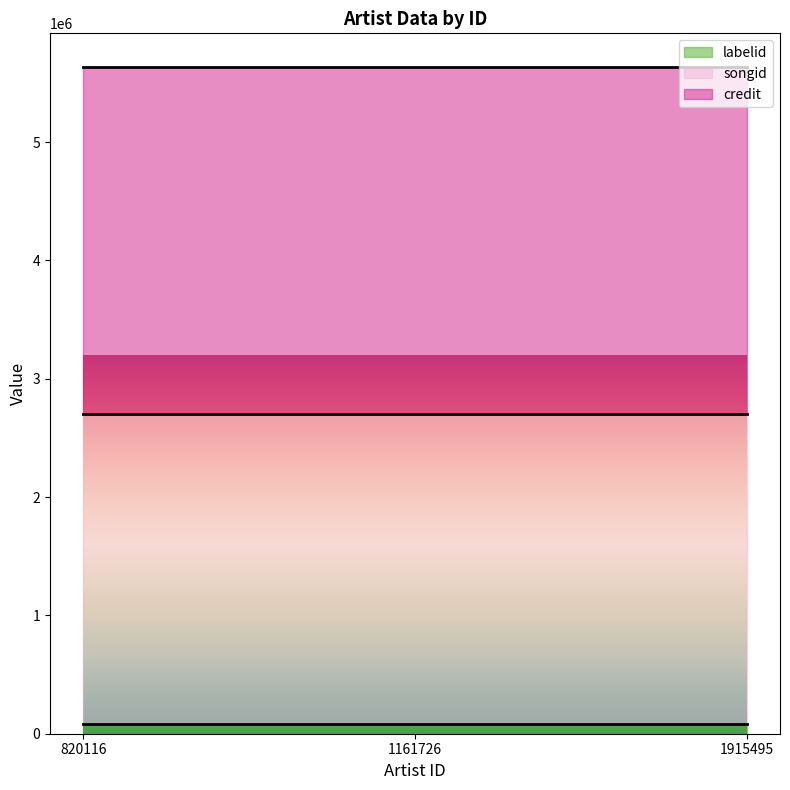

How many lines are shown in the chart?

3